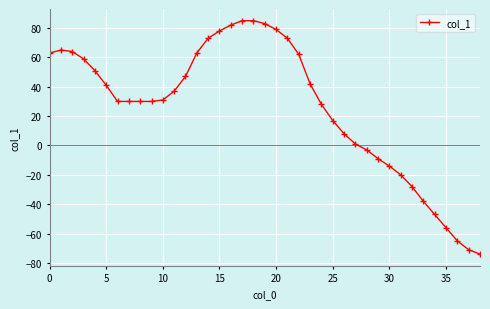

What is the value of the 14th point from the left?

63